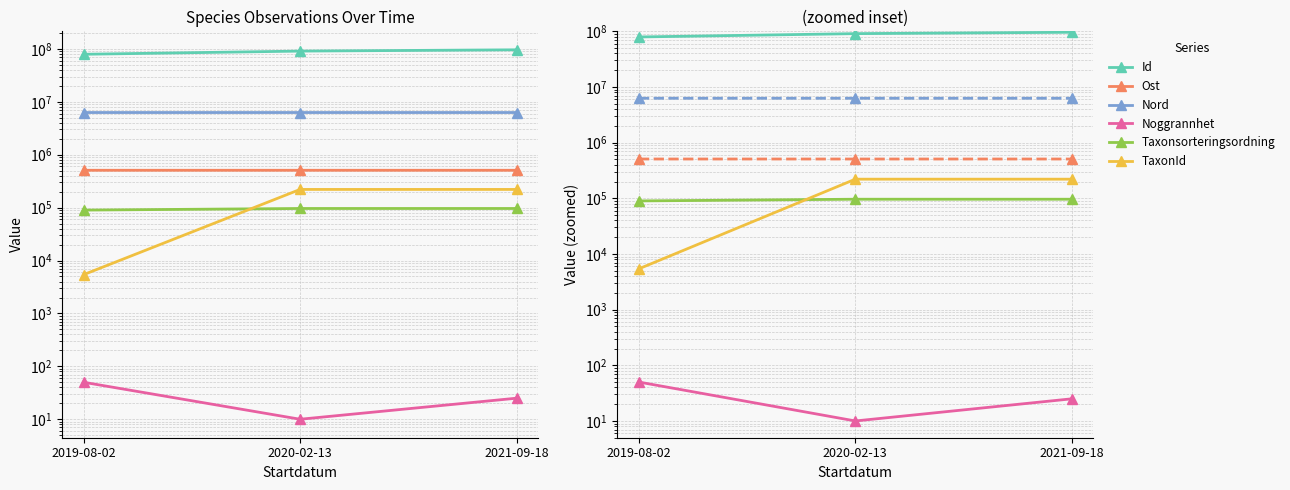

What is the label of the 2nd point from the left?

2020-02-13